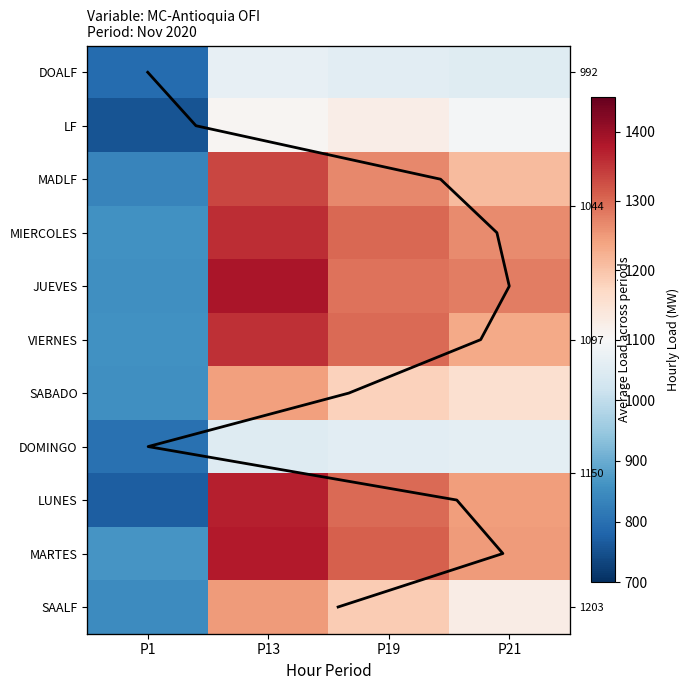

At which category does the chart reach its minimum across all series?

P1